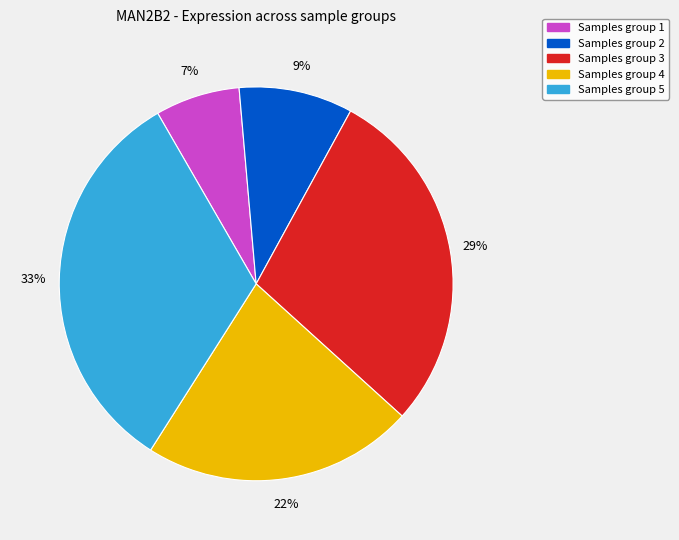

To the nearest percent, what is the average slice percentage?

20%